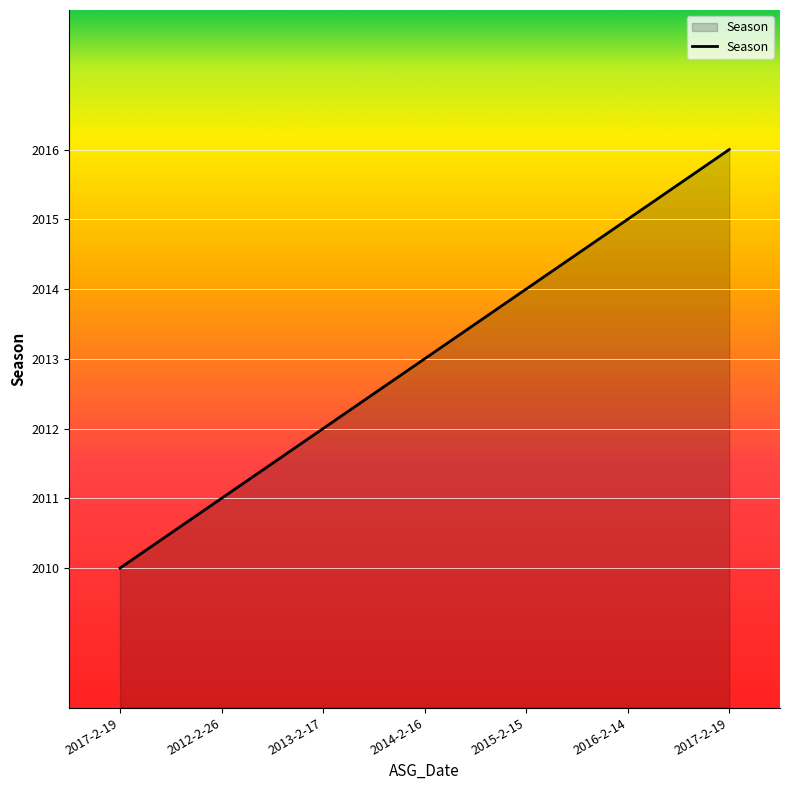

What is the ratio of the value at 2017-2-19 to the value at 2012-2-26?

1.0